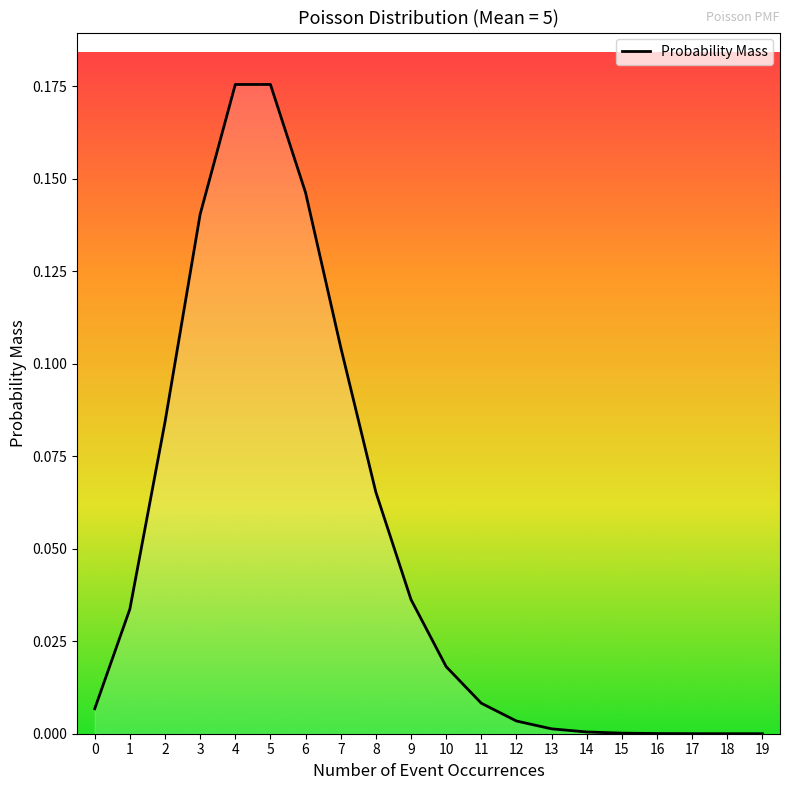

Does the chart display data point markers on the line(s)?

No